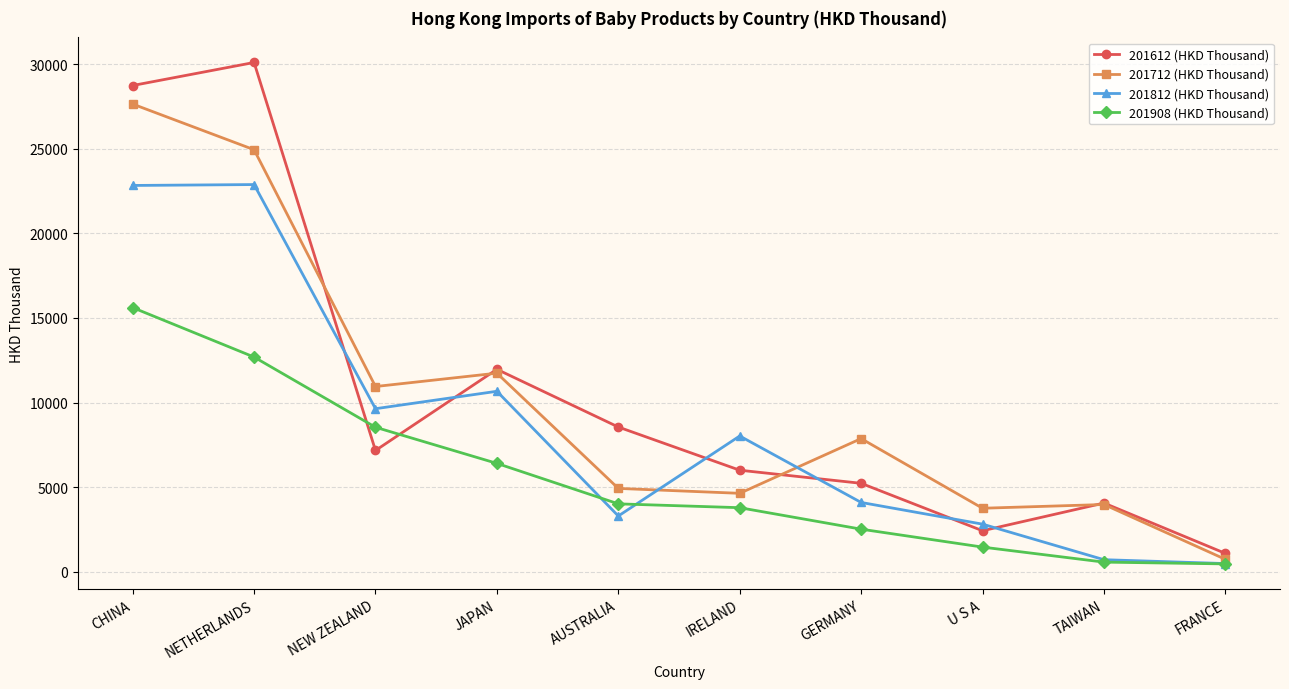

Where is the first local minimum for 201712 (HKD Thousand)?

NEW ZEALAND